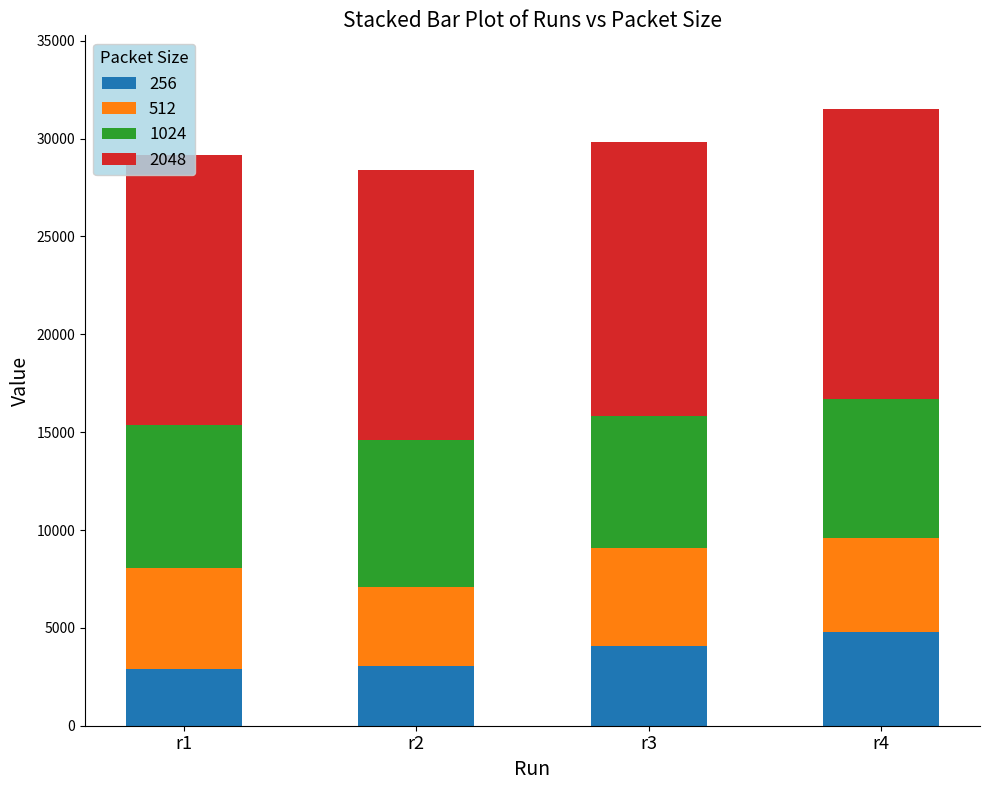

What is the total value across all series at r3?

29842